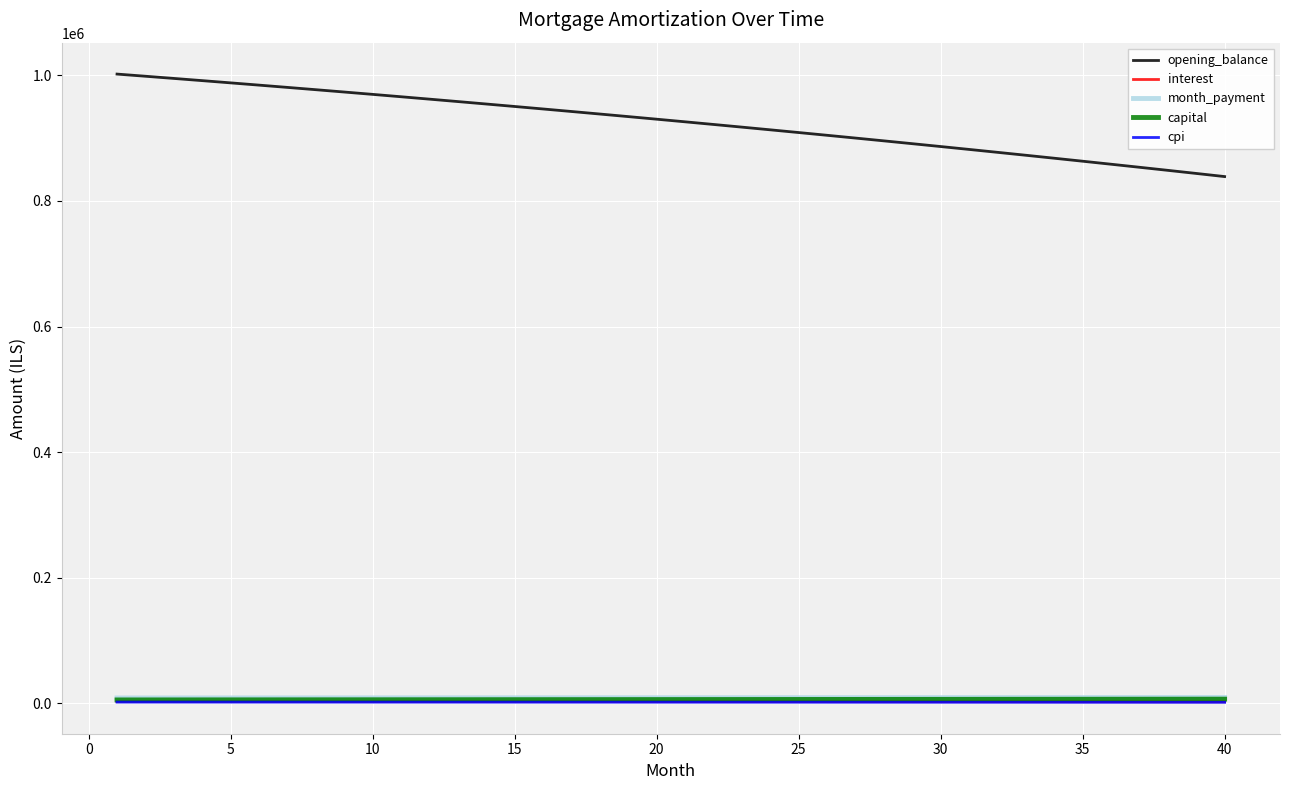

Which series has the widest spread of values?

opening_balance